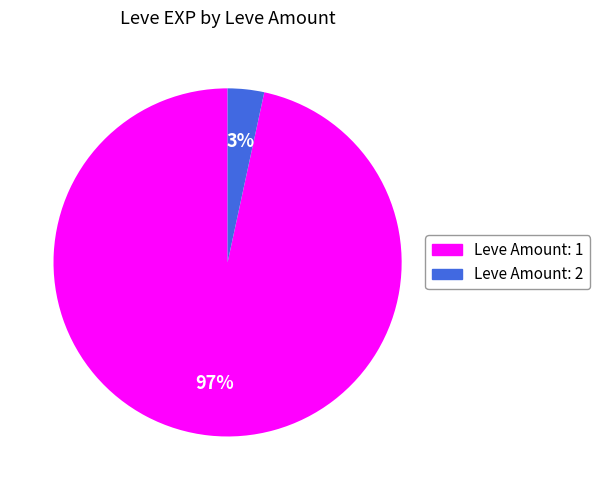

How many segments does this pie chart have?

2